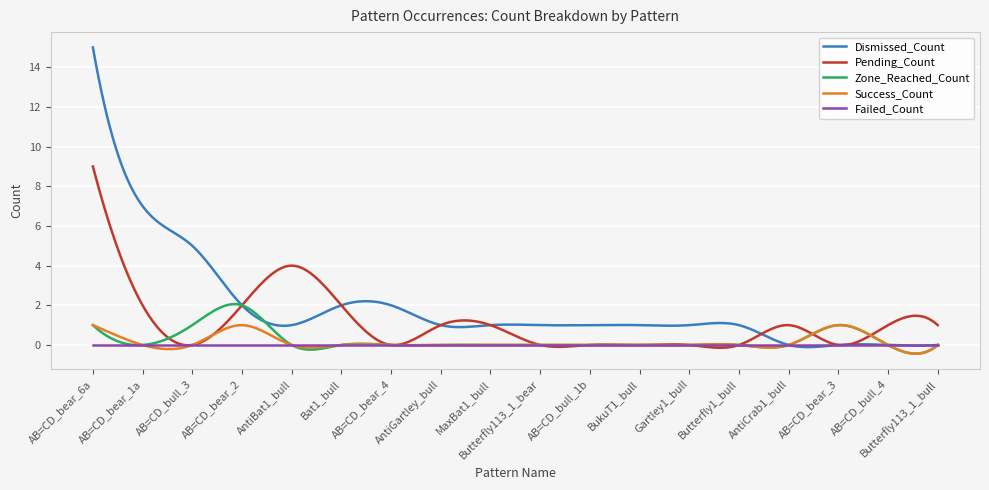

Which series has the largest total across all categories?

Dismissed_Count